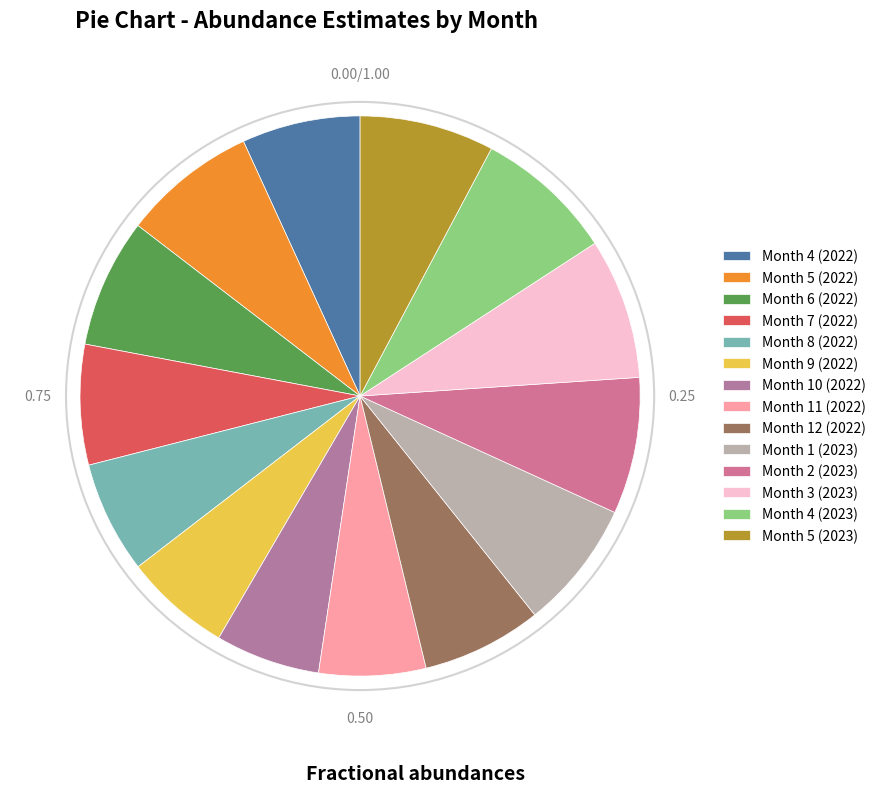

How many slices are in this pie chart?

14